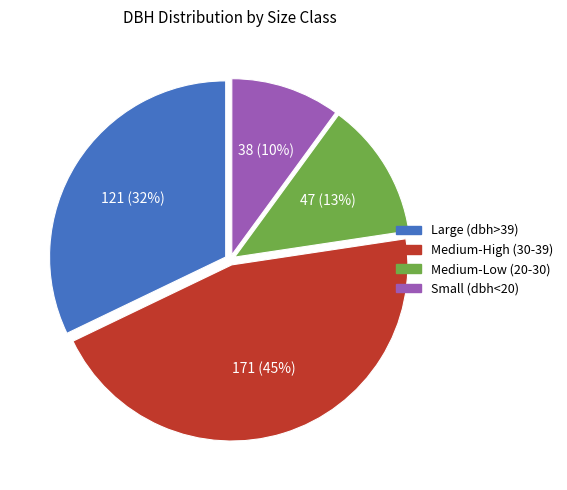

How many slices are in this pie chart?

4